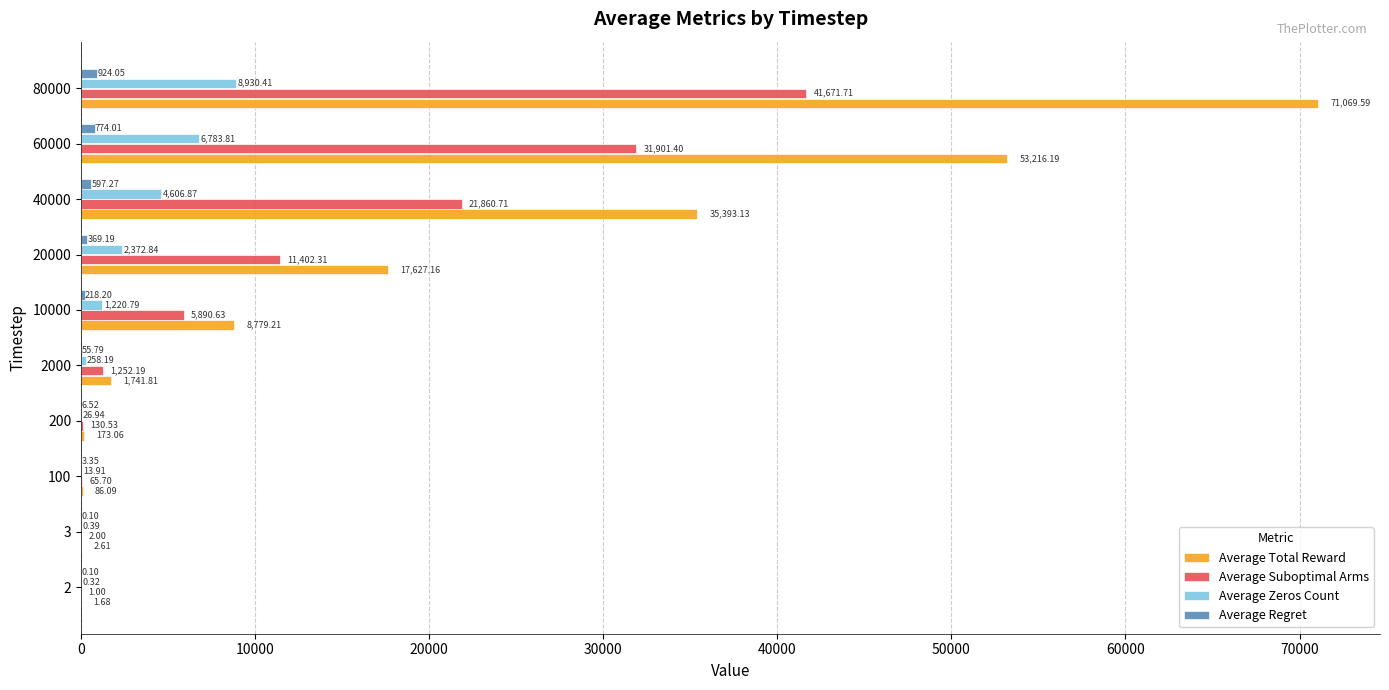

What is the total value across all series at 10000?

16108.8